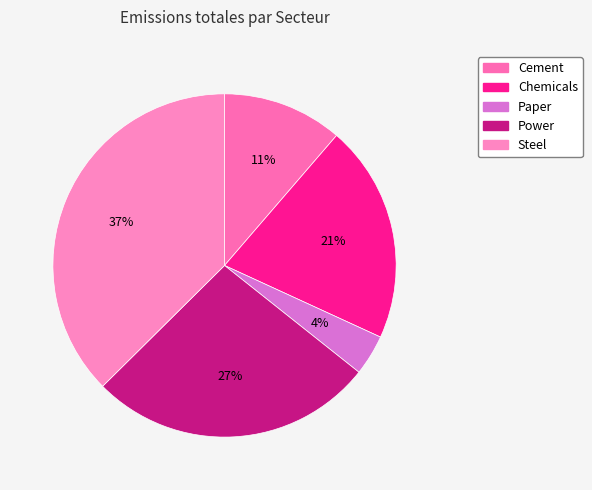

To the nearest percent, what portion does Power represent?

27%